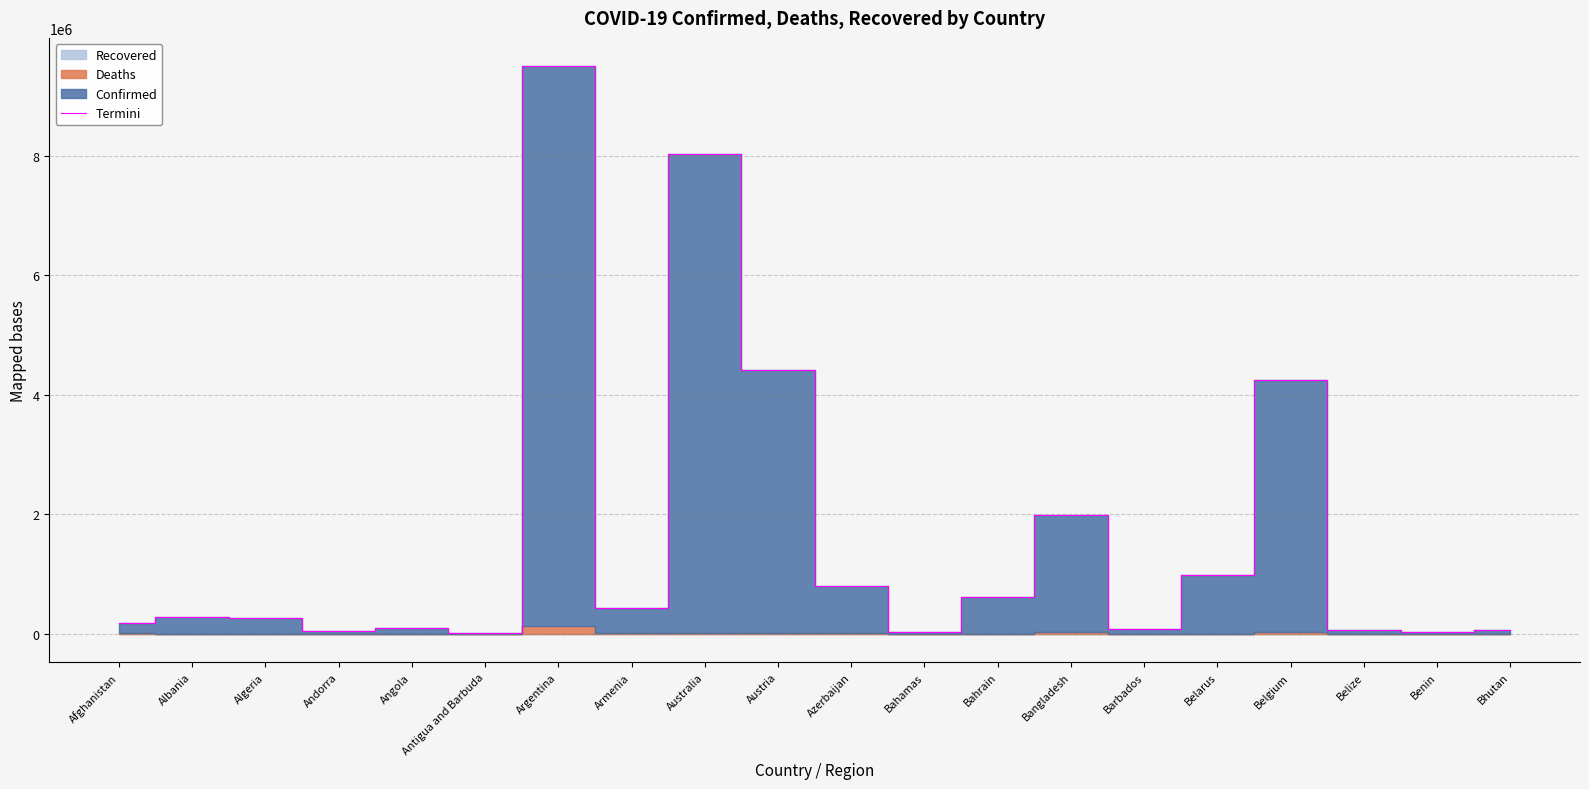

What is the difference between the values at Belarus and Argentina?

8506397